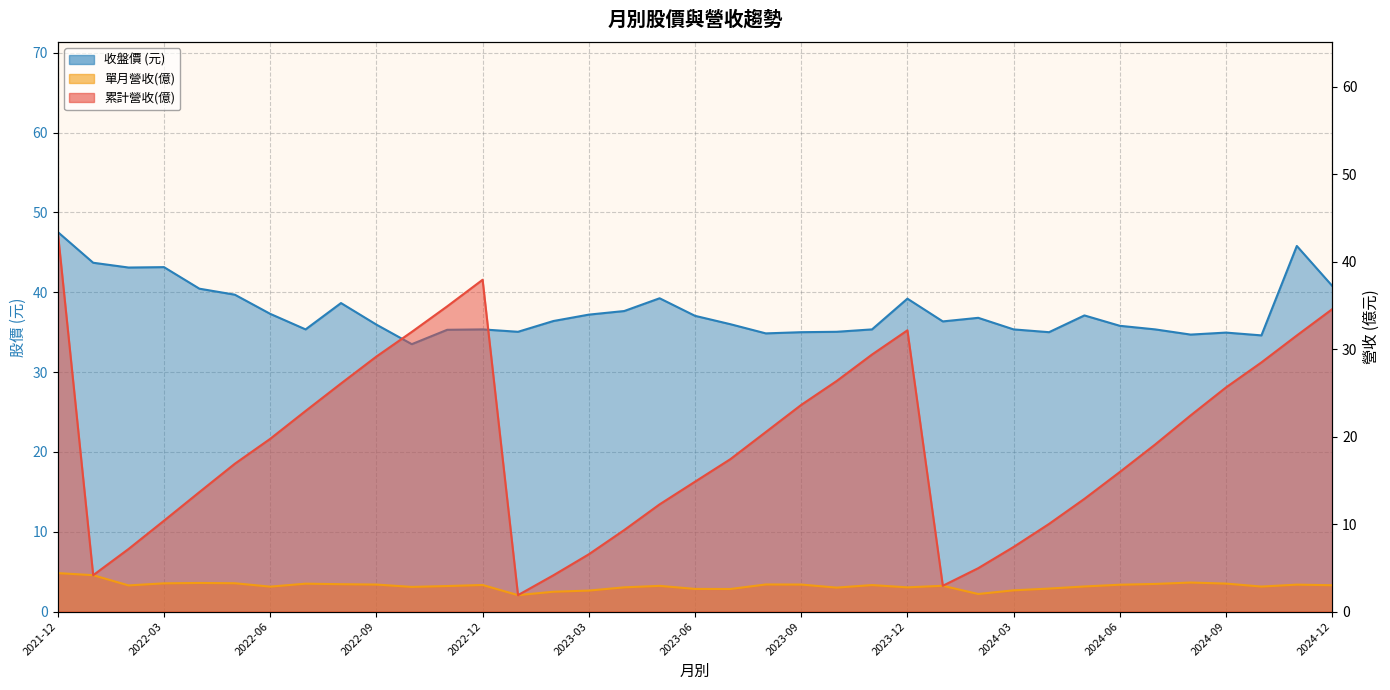

Between 2023-12 and 2024-10, which series saw the biggest shift?

收盤價